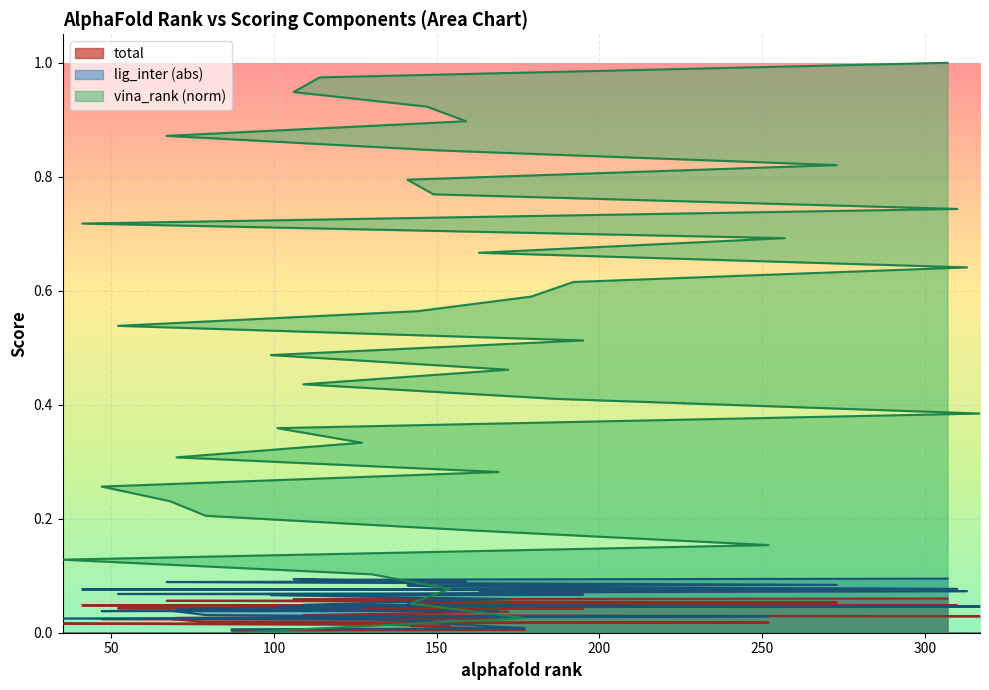

What position from the right is 87?

40